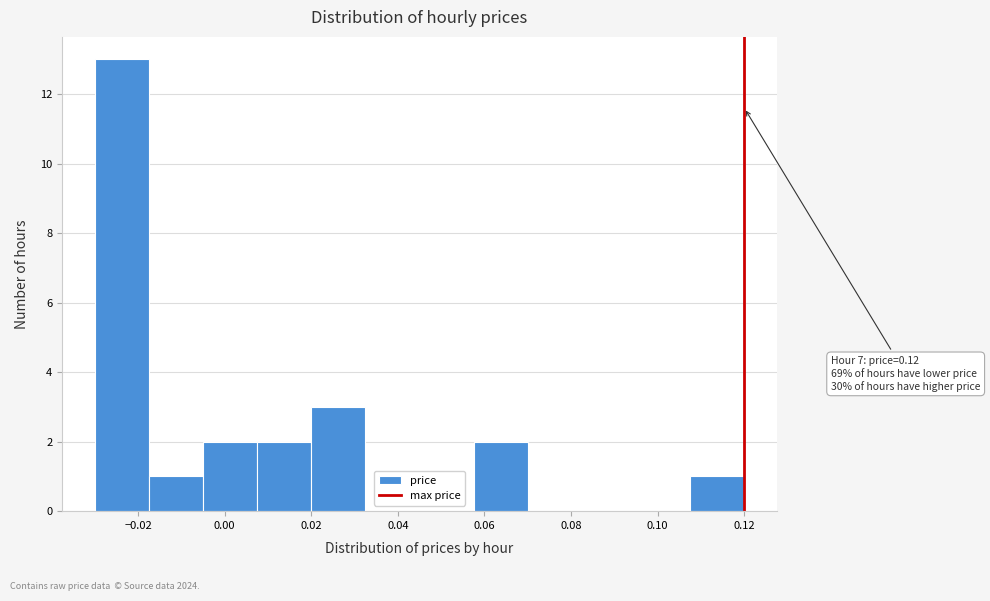

Over which range of the x-axis is the bar tallest?

-0.030 to -0.018